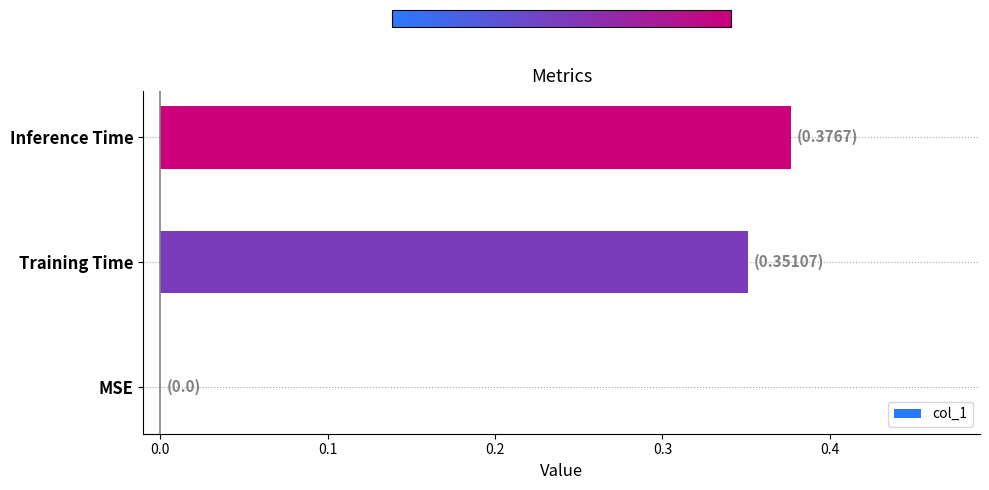

Between MSE and Inference Time, which is larger?

Inference Time